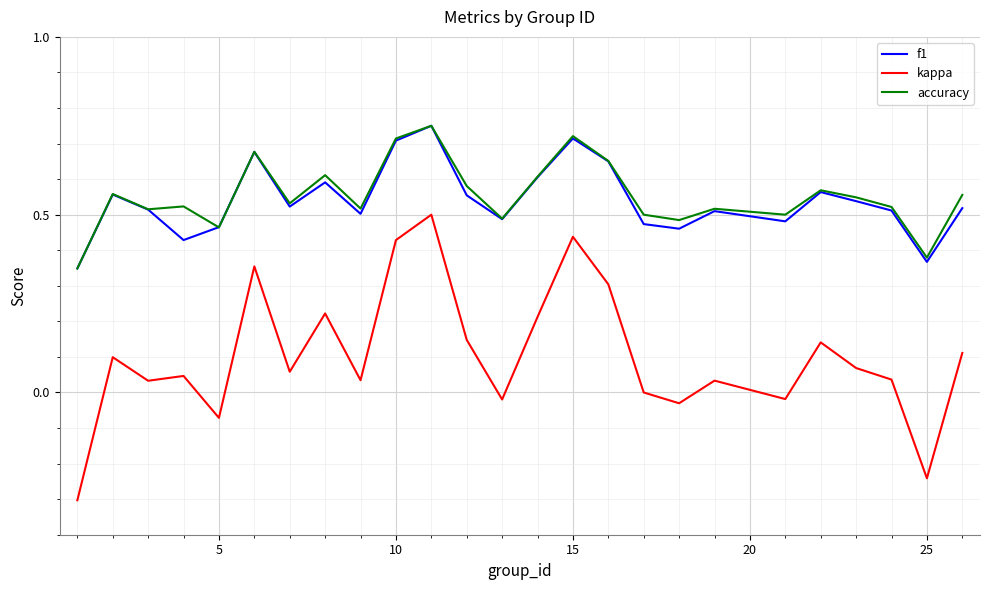

True or false: kappa and accuracy cross at least once.

False